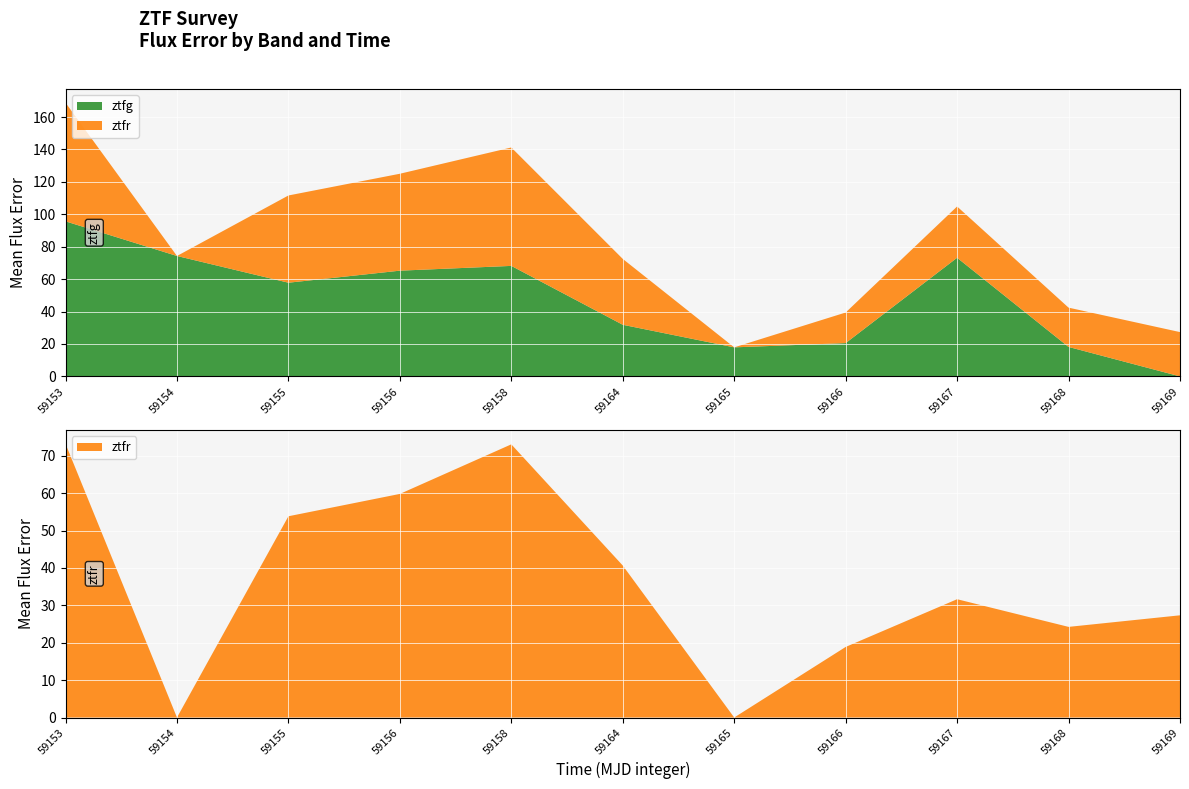

Reading left to right, transcribe all the data shown in this chart.

ztfr: 73.2	0.0	53.8	59.8	72.9	40.6	0.0	18.9	31.6	24.2	27.3
ztfg: 95.7	75.5	57.8	65.2	70.3	31.8	17.9	20.5	73.2	18.2	0.0